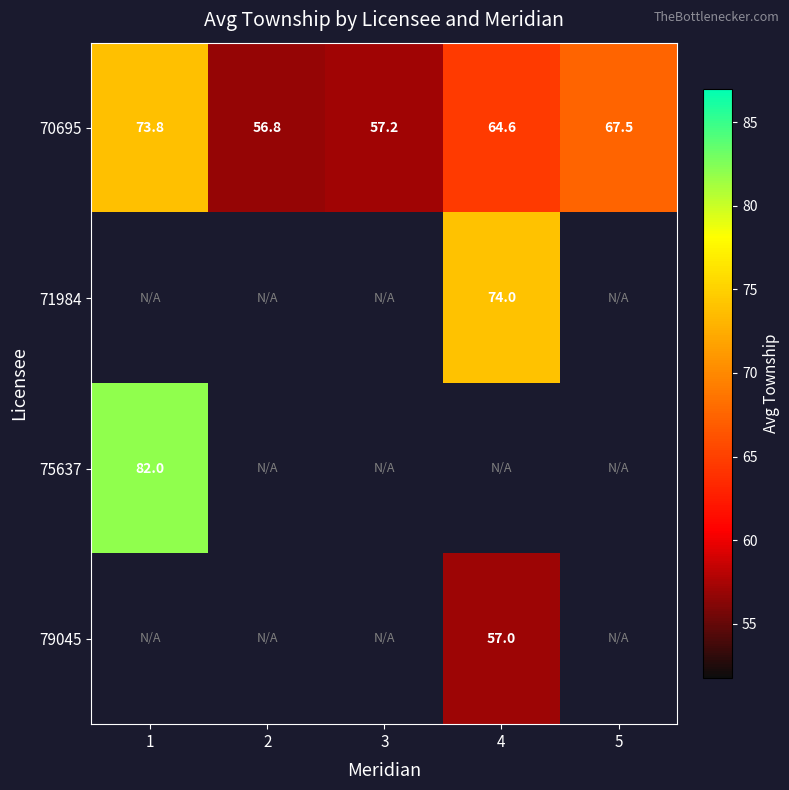

The value of 70695 at 4 is 64.6. True or false?

True